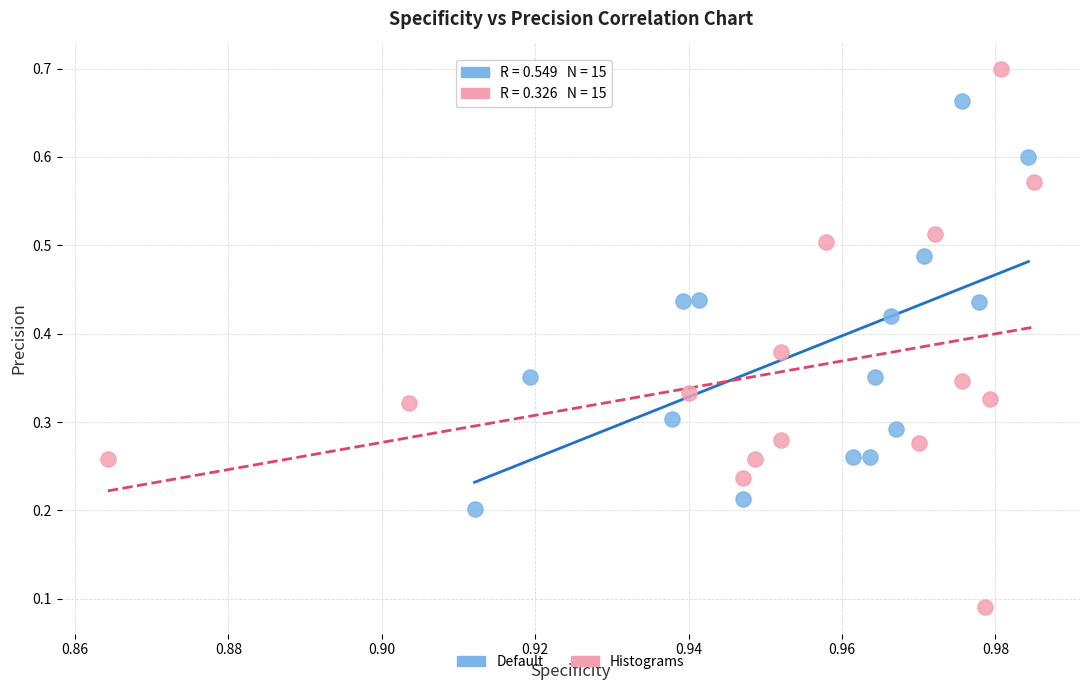

Which series contains the highest Y value?

Histograms